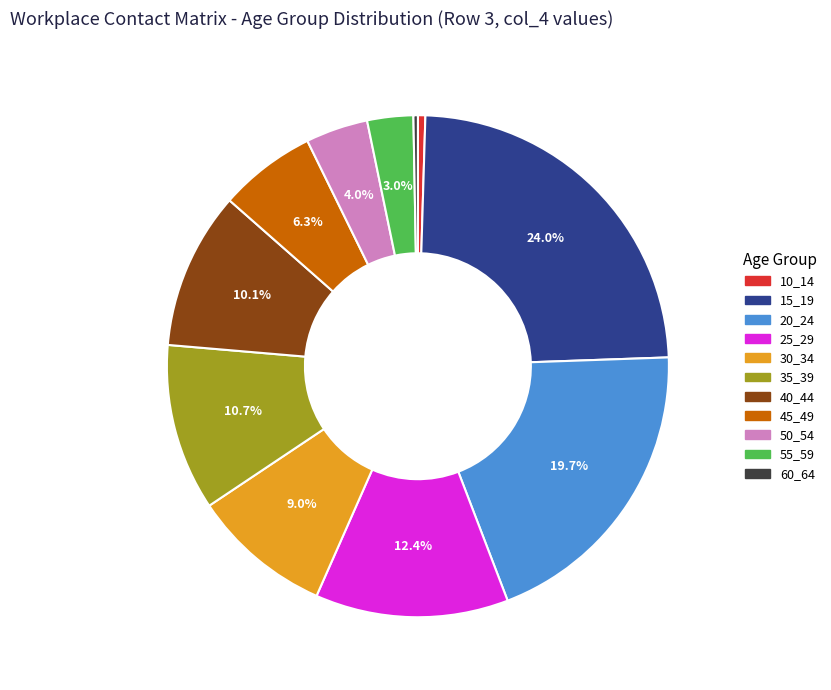

Is there a majority slice in this chart?

No